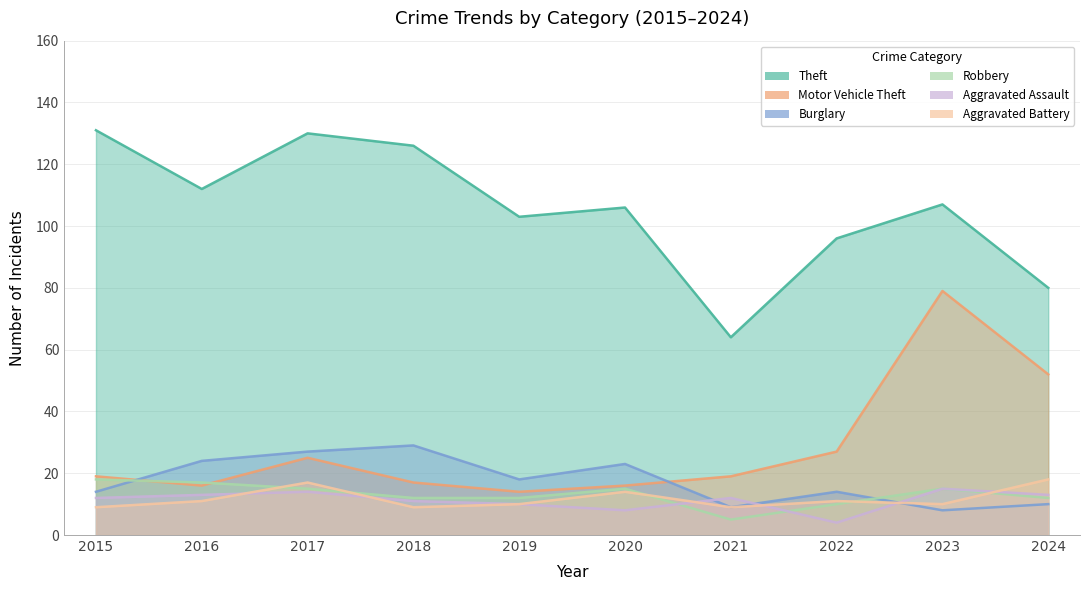

Which has a higher value, 2019 or 2016?

2016